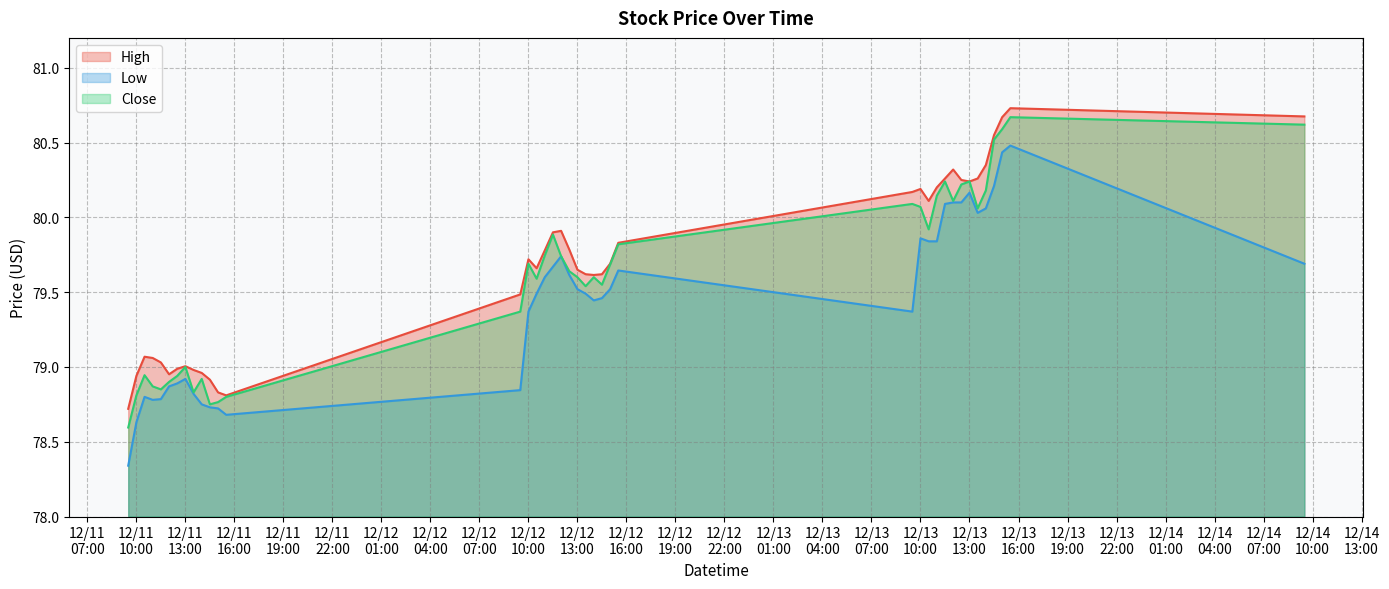

Is it true that High equals 79.0 at 2023-12-11 11:30?

True